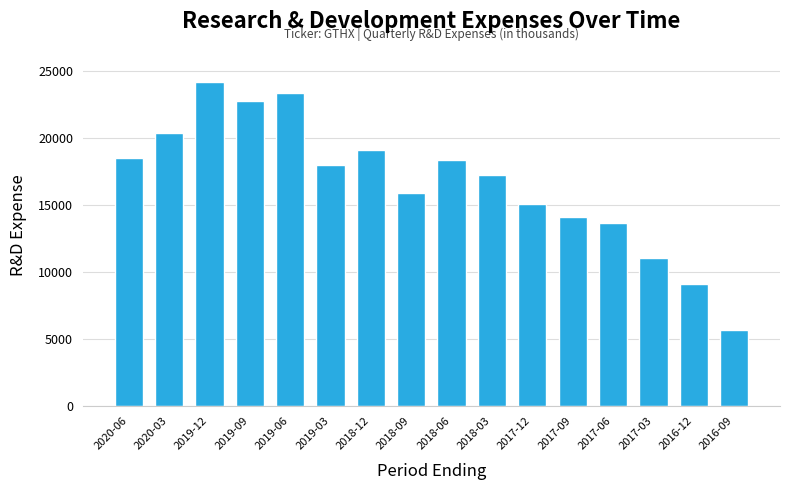

What position from the right is 2016-09?

1